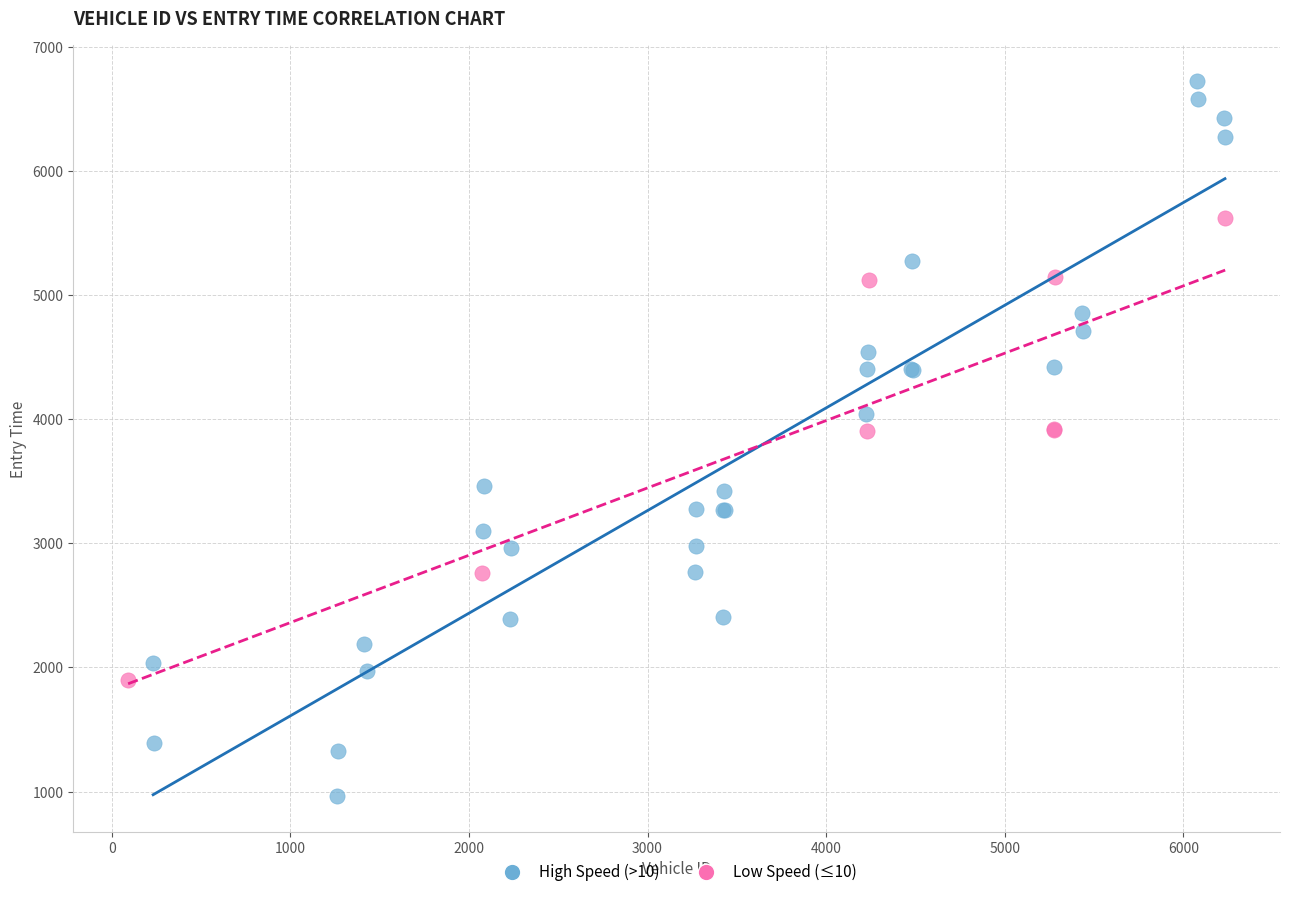

Which series contains the highest Y value?

High Speed (>10)